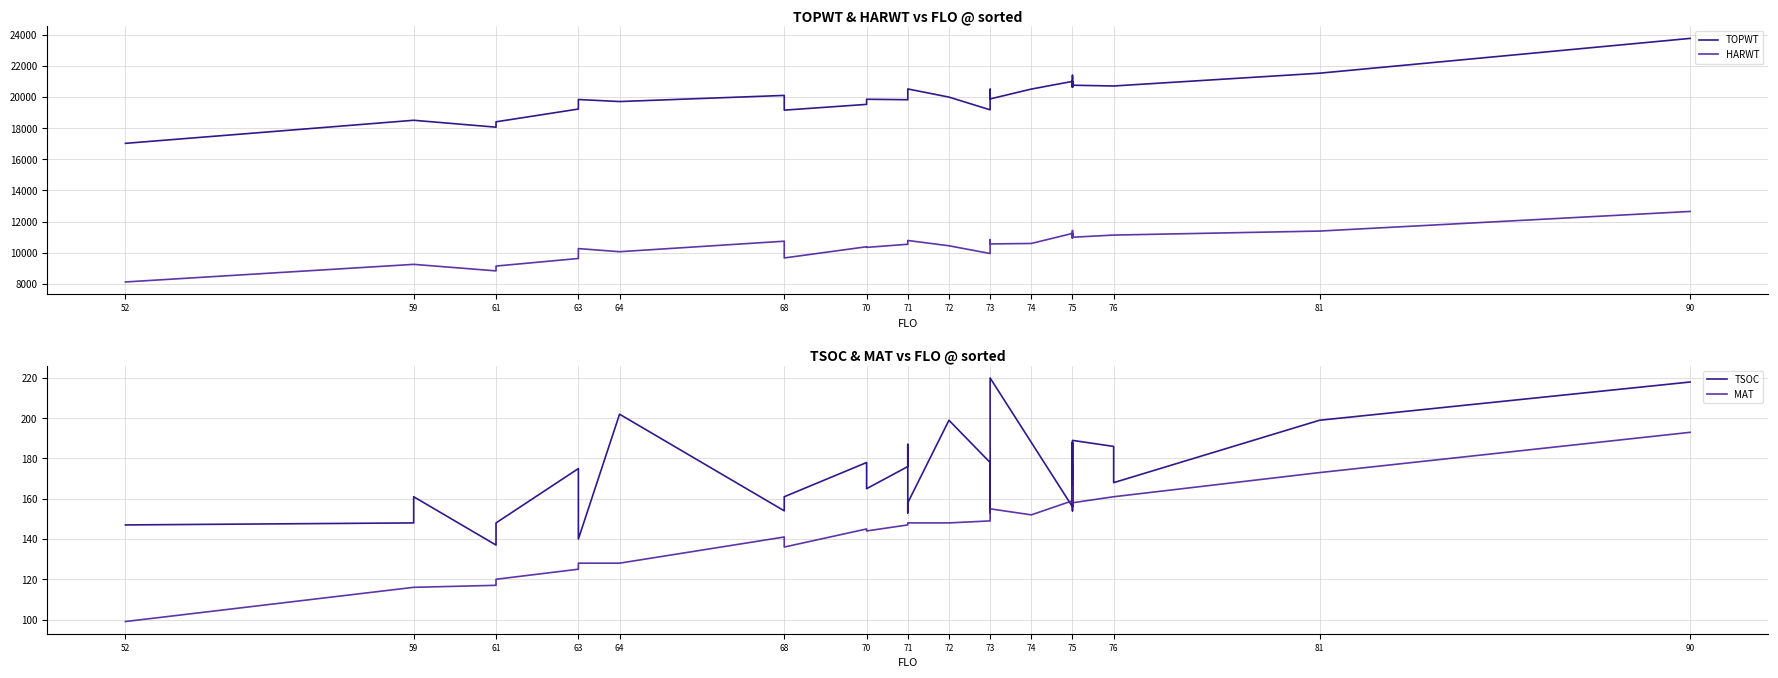

Reading right to left, list all the values displayed in this chart.

TOPWT: 23773	21536	20714	20714	20763	20763	20763	21009	20763	20647	21395	20647	21009	20515	19882	20504	19181	19999	20523	20523	19830	19830	19860	19531	19160	20108	19713	19845	19231	18410	18065	18509	18509	17026
HARWT: 12648	11386	11129	11129	10989	10989	10989	11235	10989	10952	11417	10952	11235	10589	10559	10835	9943	10440	10782	10782	10538	10538	10336	10378	9657	10734	10059	10260	9624	9136	8826	9245	9245	8114
TSOC: 218	199	168	186	189	178	170	154	177	170	188	164	156	188	220	153	178	199	158	153	187	176	165	178	161	154	202	140	175	148	137	161	148	147
MAT: 193	173	161	161	158	158	158	159	158	158	166	158	159	152	155	149	149	148	148	148	147	147	144	145	136	141	128	128	125	120	117	116	116	99